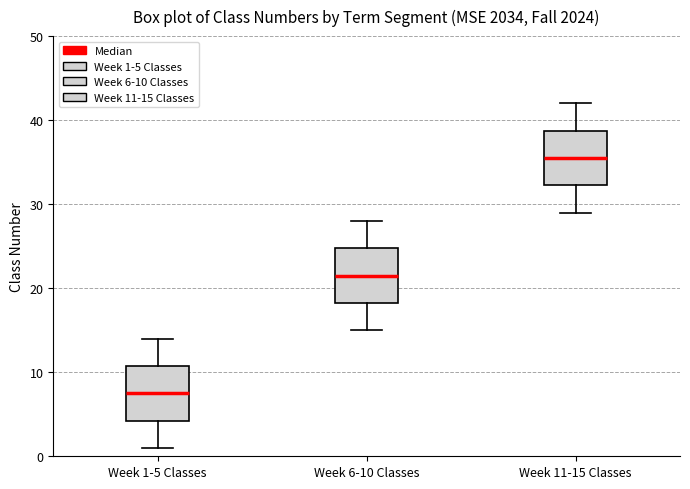

Reading left to right, read every box against the y-axis: the position of its median line, the range the box covers, and the ends of its whiskers. The values are not printed on the chart, so give them approximately, as read against the axis.

Week 1-5 Classes: median 8, box 4 to 11, whiskers 1 to 14
Week 6-10 Classes: median 22, box 18 to 25, whiskers 15 to 28
Week 11-15 Classes: median 36, box 32 to 39, whiskers 29 to 42